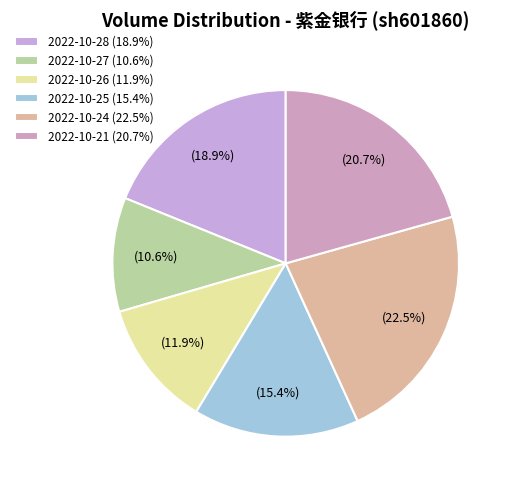

Does 2022-10-28 represent more than half of the total?

No